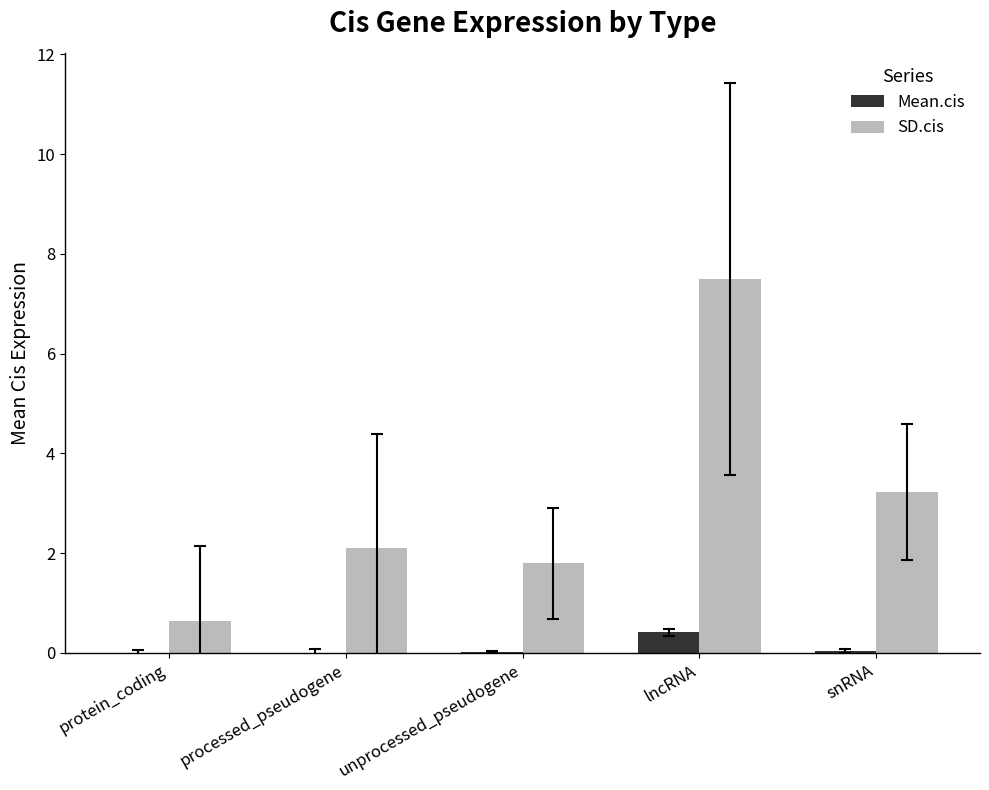

Which series changed the most between unprocessed_pseudogene and lncRNA?

SD.cis